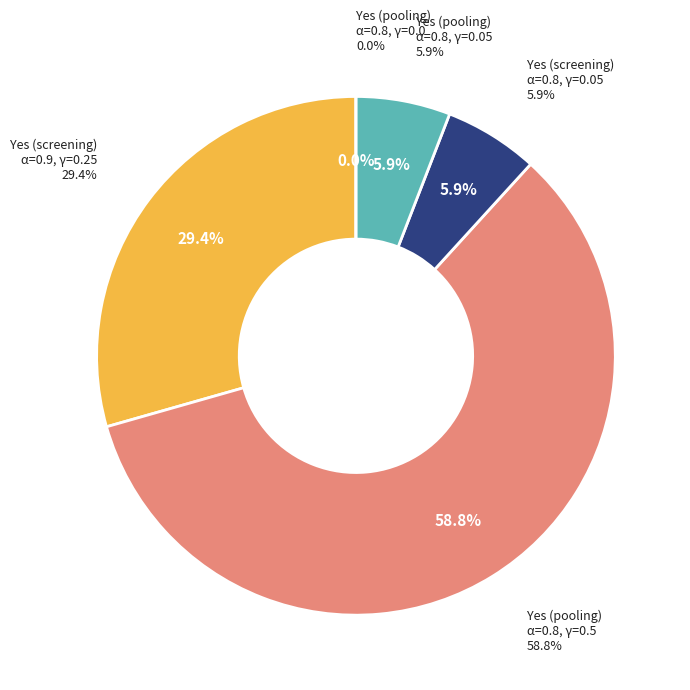

Which category has the biggest portion of the pie?

Yes (pooling) alpha=0.8 gamma=0.5